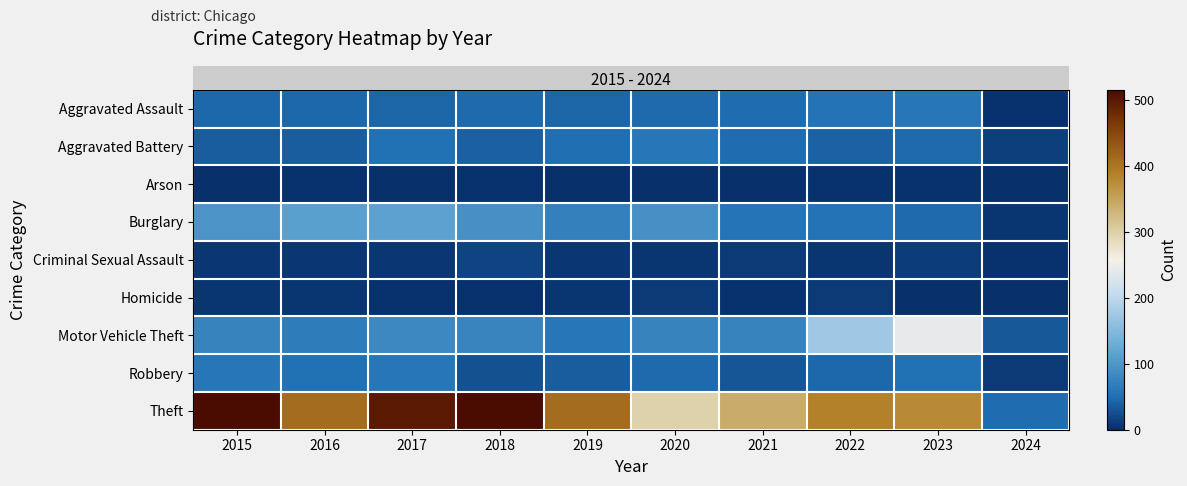

At which category does the chart reach its minimum across all series?

2019